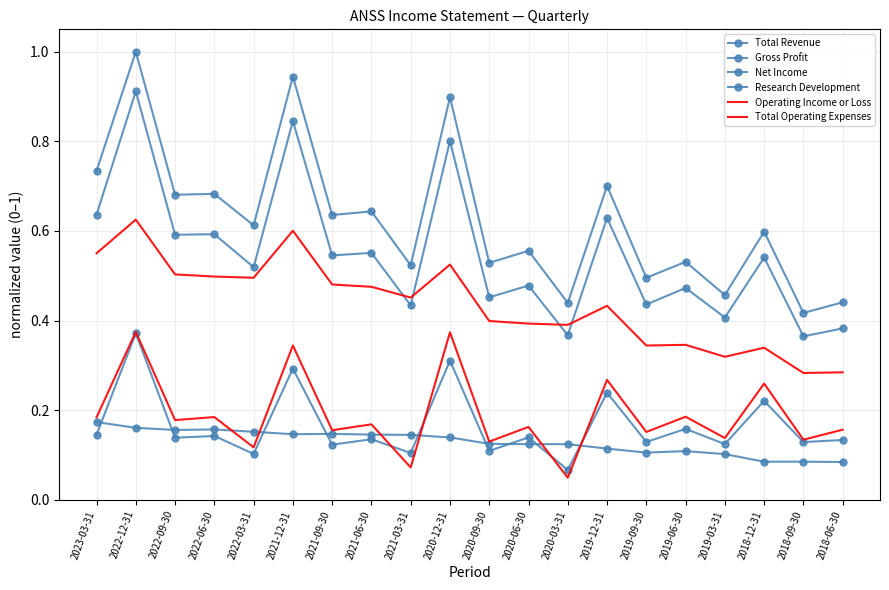

At which category does Net Income reach its first local valley?

2022-09-30